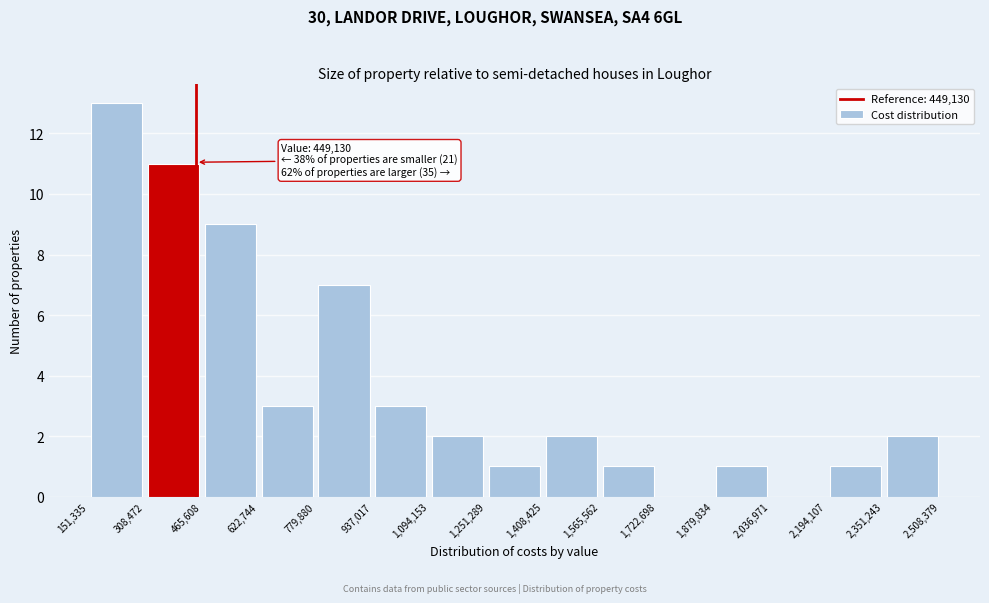

Which range on the x-axis has the tallest bar?

151,335 to 308,472